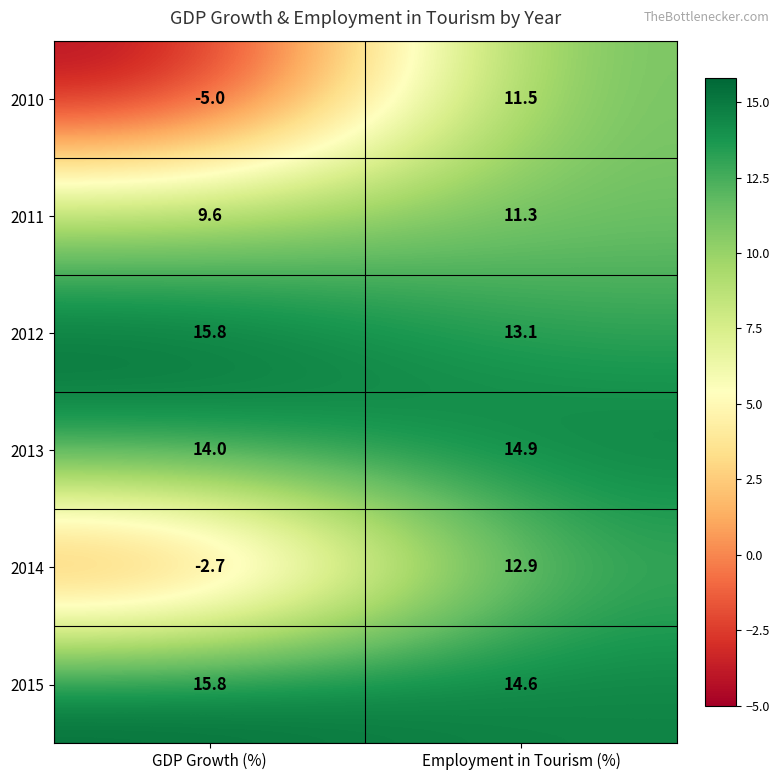

What is the sum of the 2011 values at GDP Growth (%) and Employment in Tourism (%)?

20.9